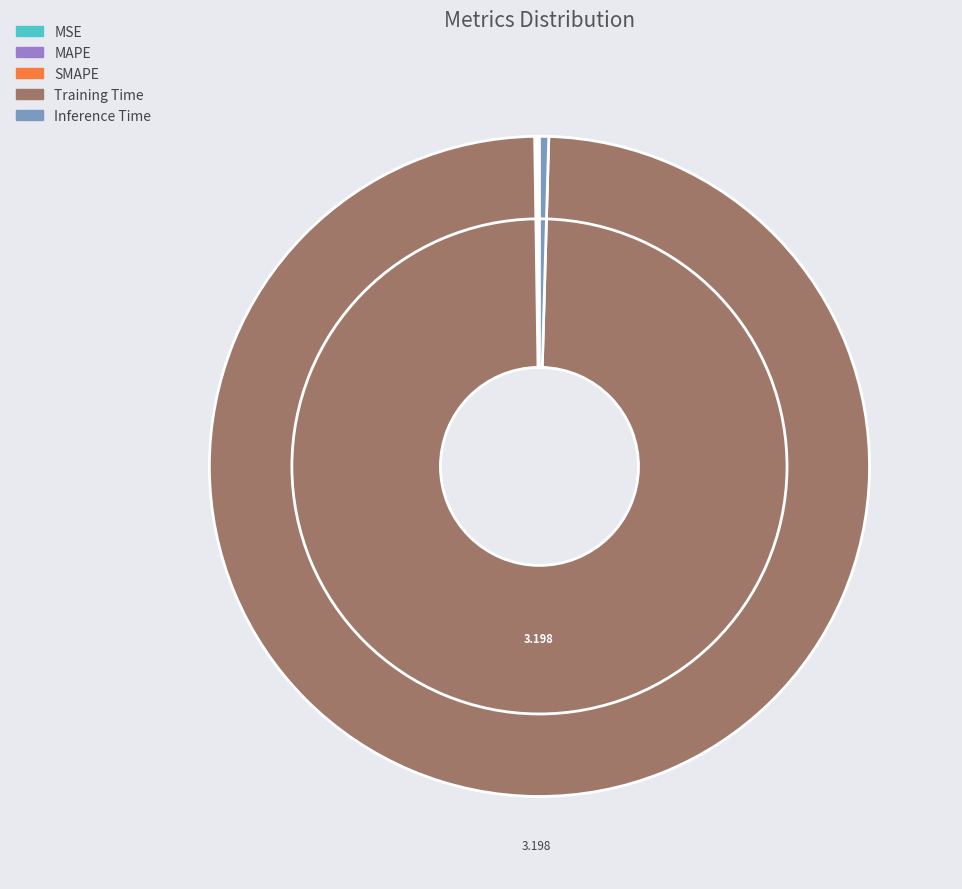

Which slice is the smallest?

MSE